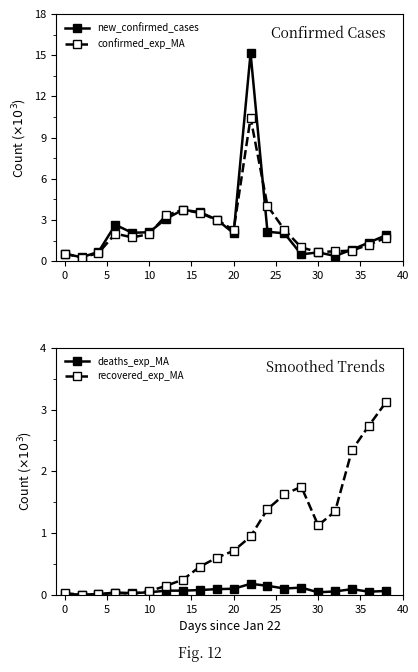

How many interior local peaks does the deaths_exp_MA series have?

4